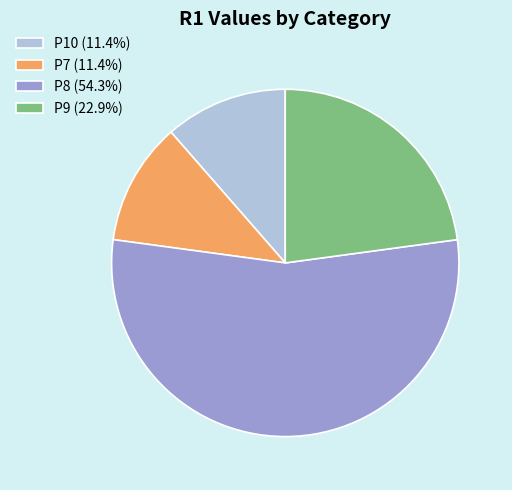

Approximately how many times larger is the value at P9 (22.9%) compared to P10 (11.4%)?

2.0